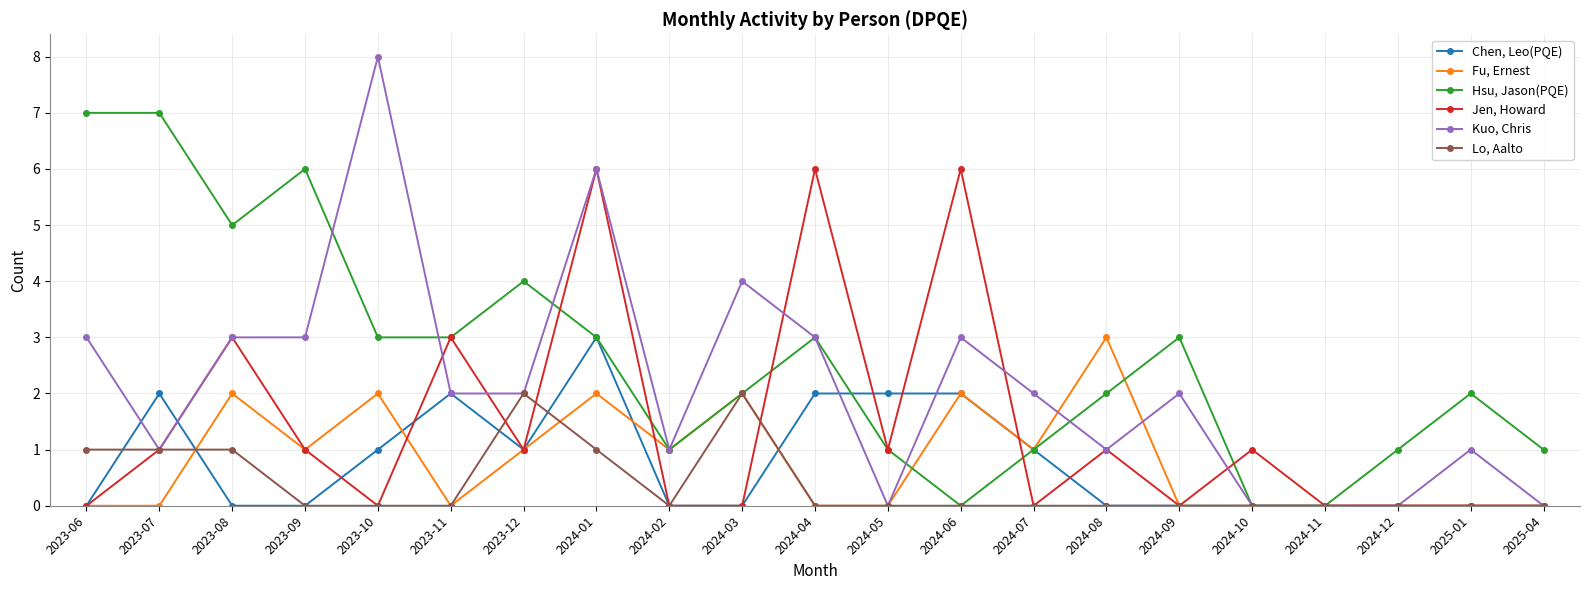

Which label corresponds to the largest value in the chart?

2023-10